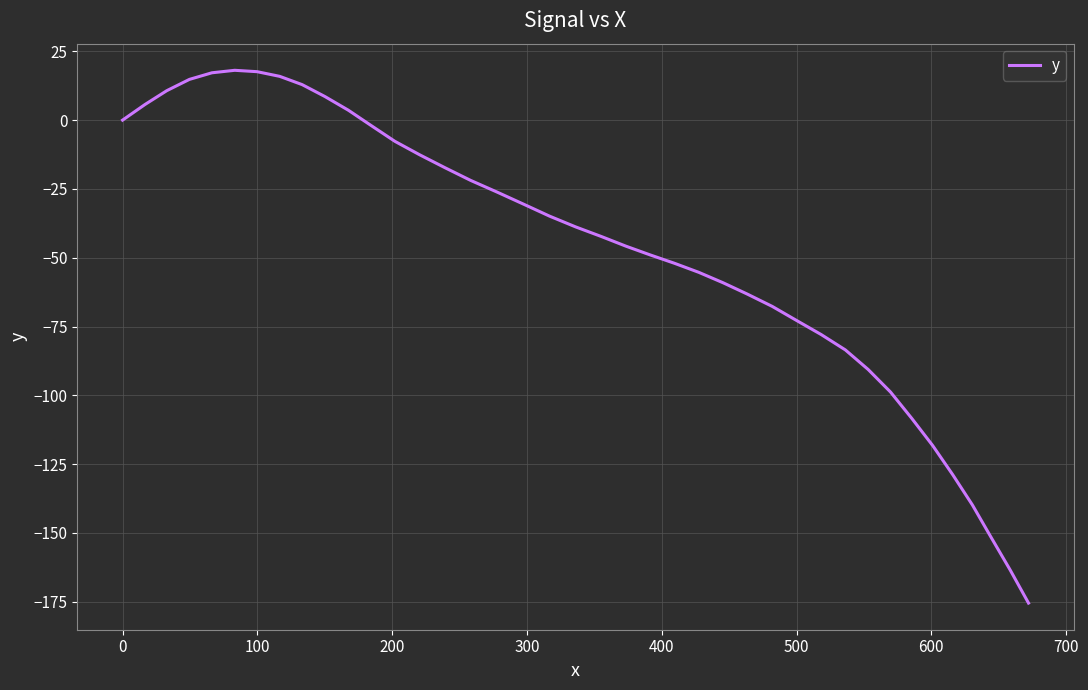

How many lines are shown in the chart?

1